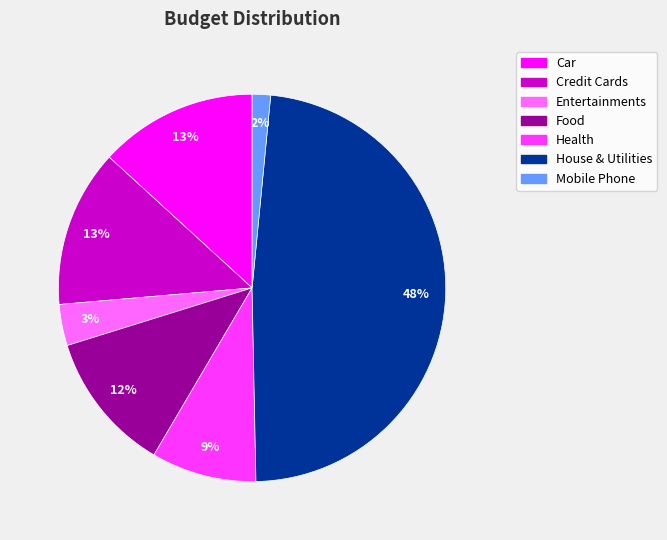

What percentage is the Credit Cards slice, to the nearest percent?

13%